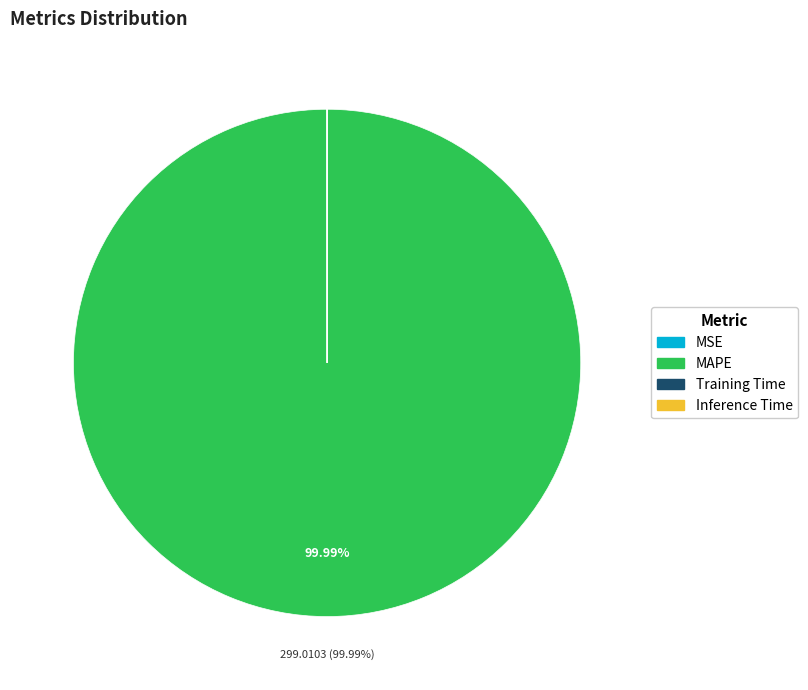

Which category accounts for the majority?

MAPE